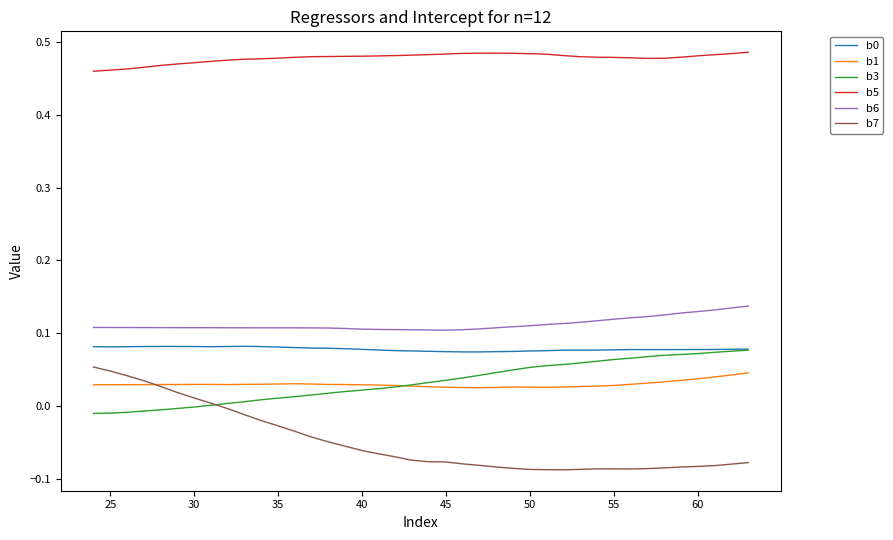

Which series has the largest range (max minus min)?

b7